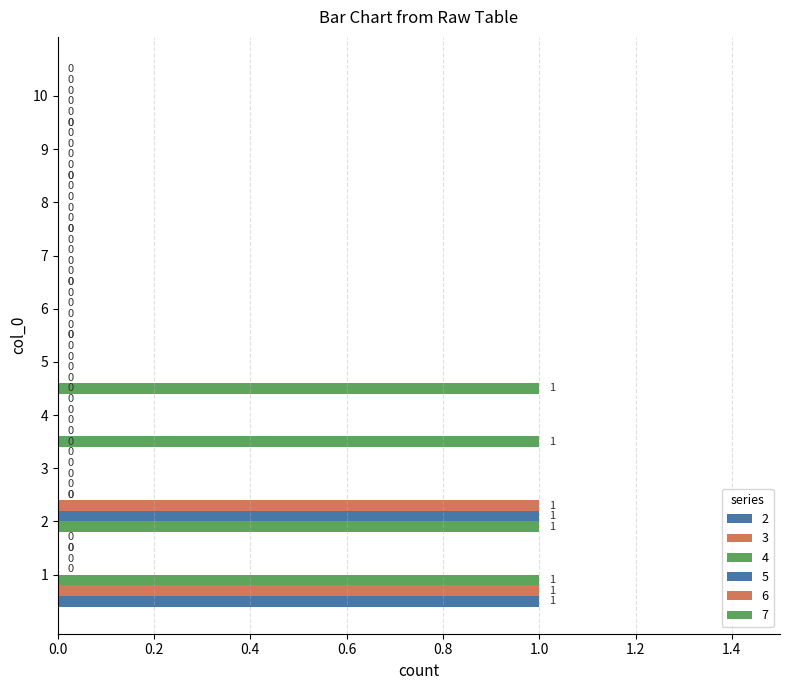

What are all the series names shown in the legend?

2, 3, 4, 5, 6, 7